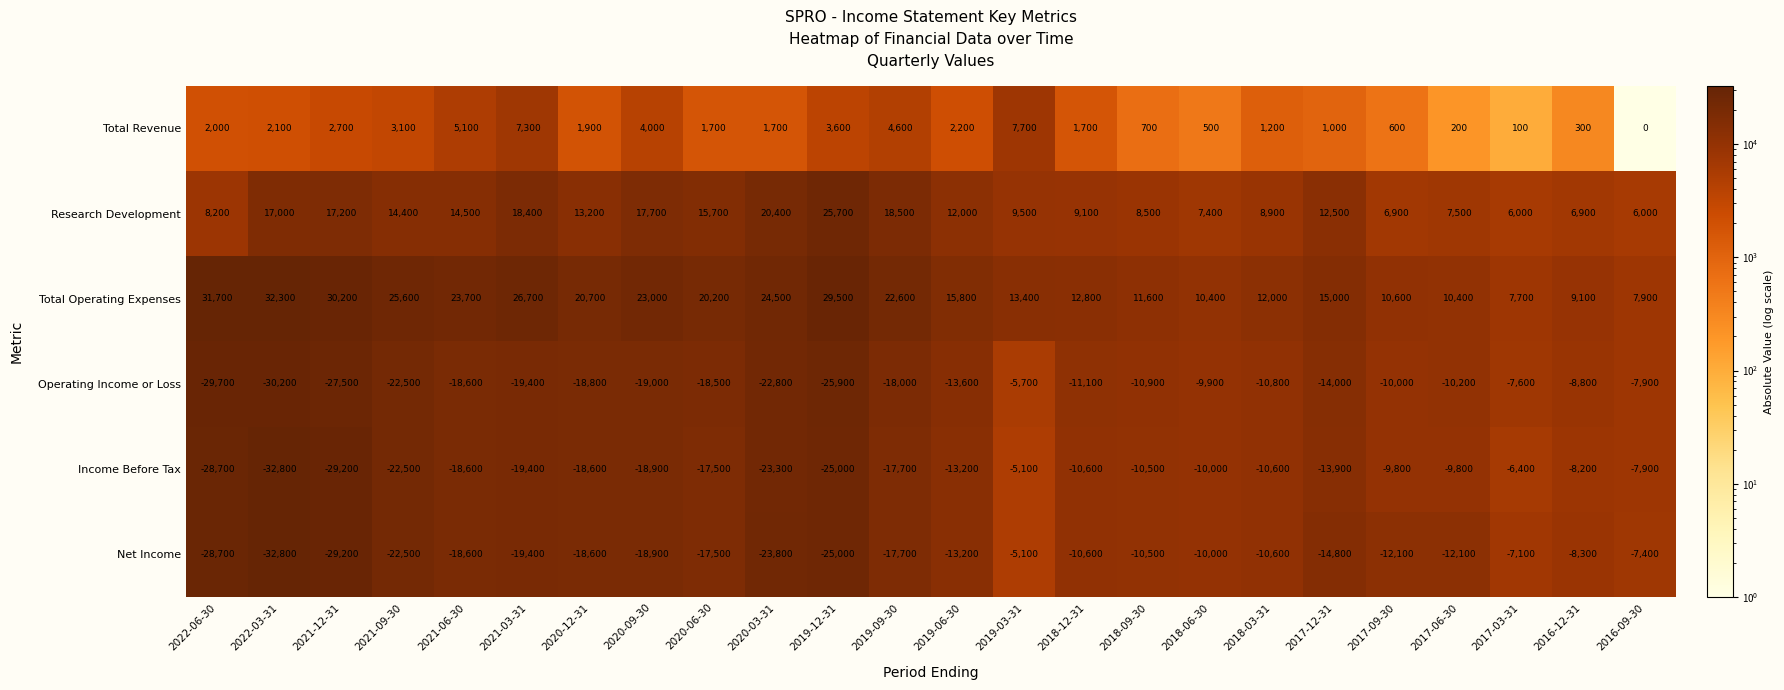

At 2017-09-30, list the series in order from smallest to largest.

Net Income, Operating Income or Loss, Income Before Tax, Total Revenue, Research Development, Total Operating Expenses